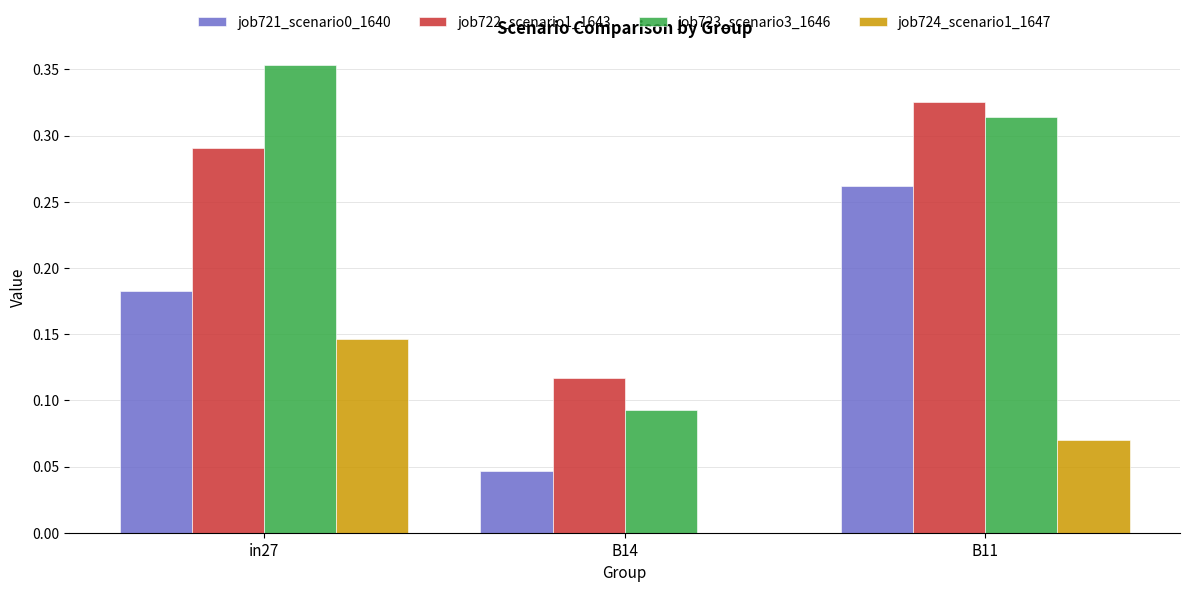

What is the total value across all series at B11?

1.0